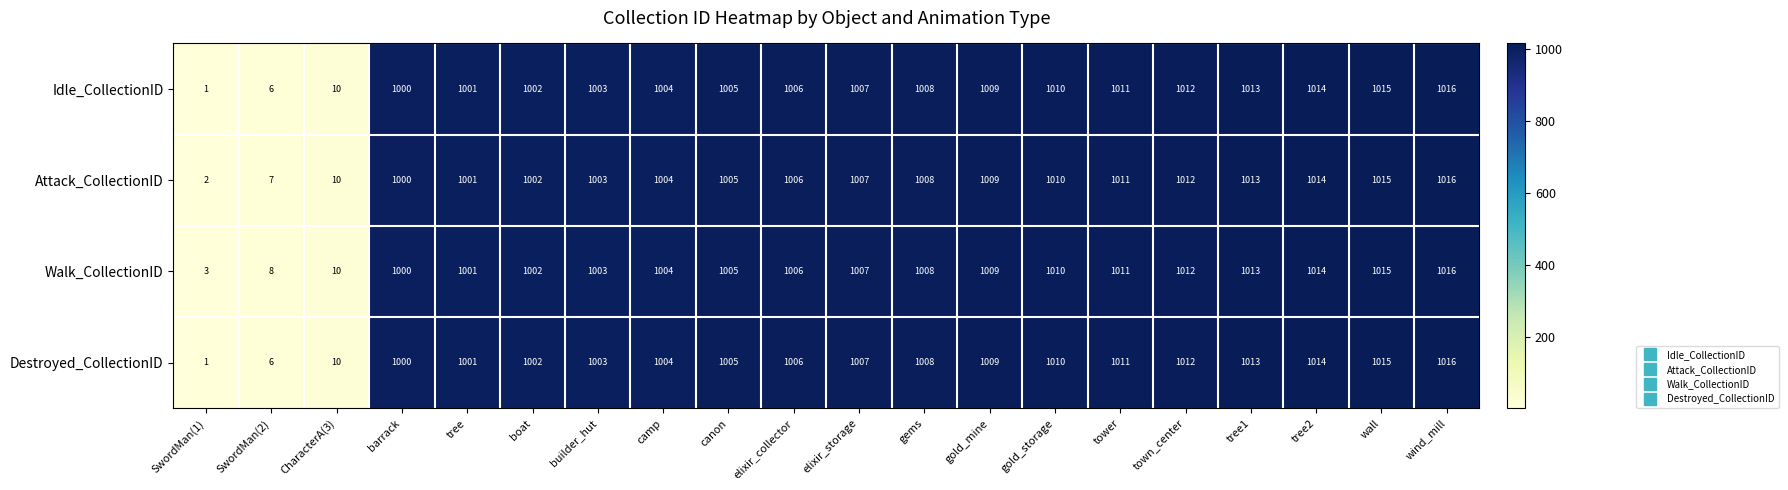

At which category is the sum across all series the highest?

wind_mill